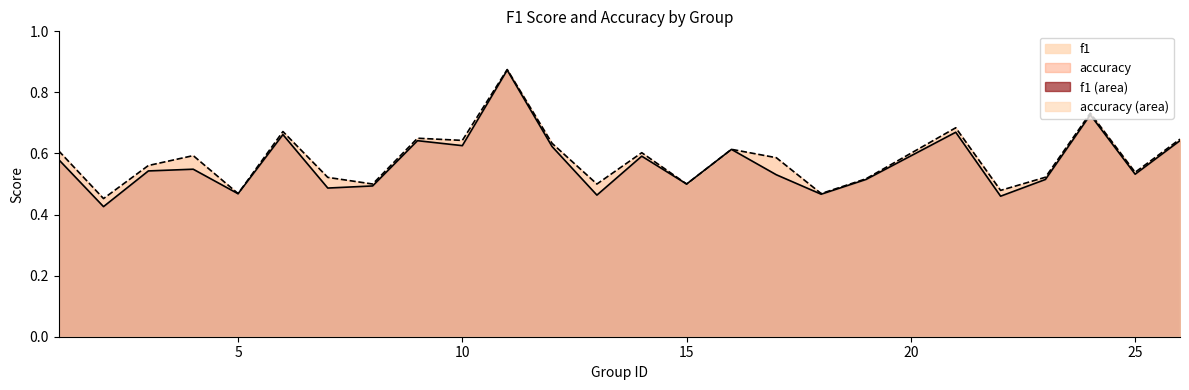

Which series has the widest spread of values?

f1